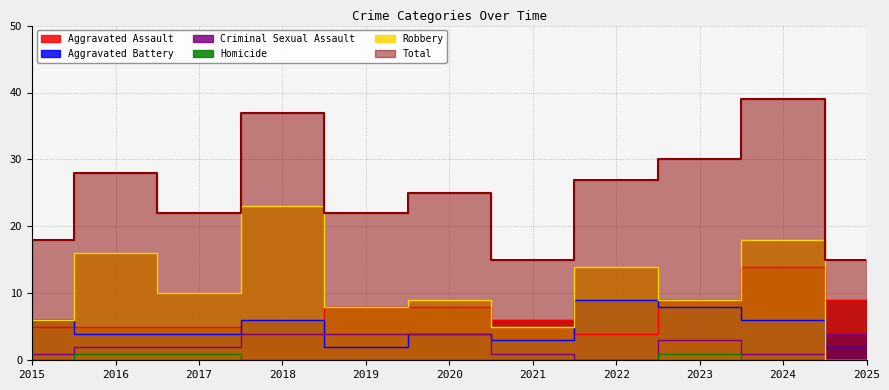

What is the value of the Criminal Sexual Assault point at the 10th from the left?

1